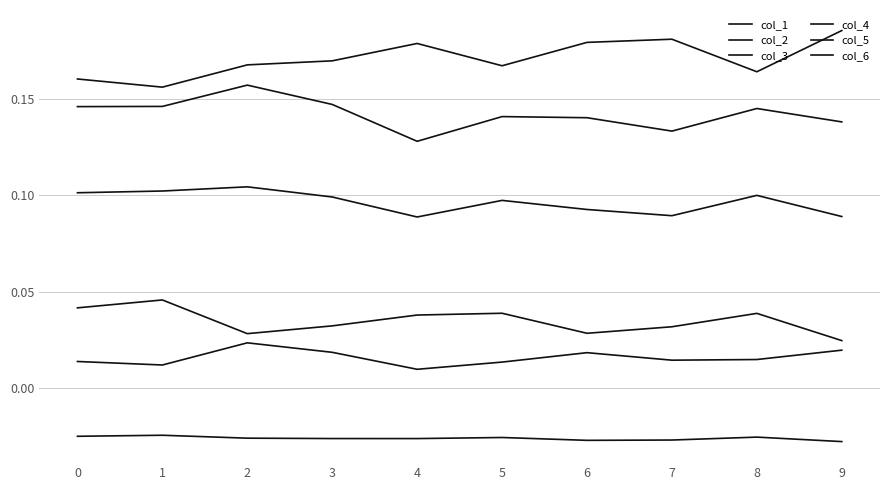

Is this an area chart (filled region under the line)?

No